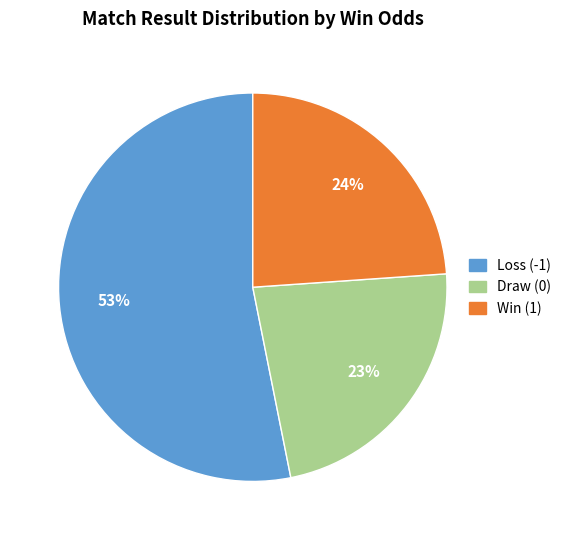

To the nearest percent, what is the average slice percentage?

33%